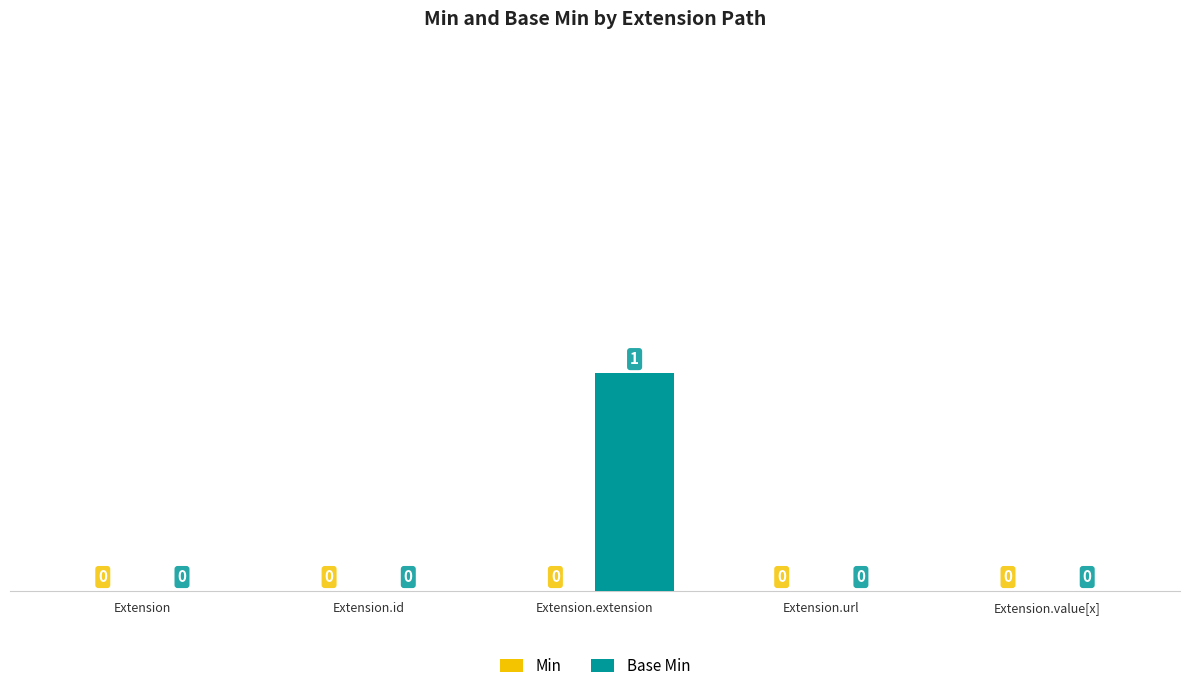

Between Extension.id and Extension.extension, which is larger?

Extension.extension